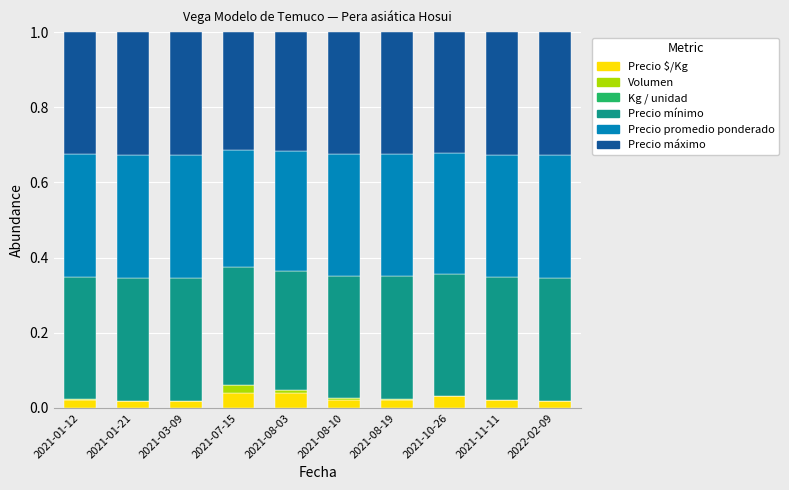

At which category is the sum across all series the highest?

2021-01-21